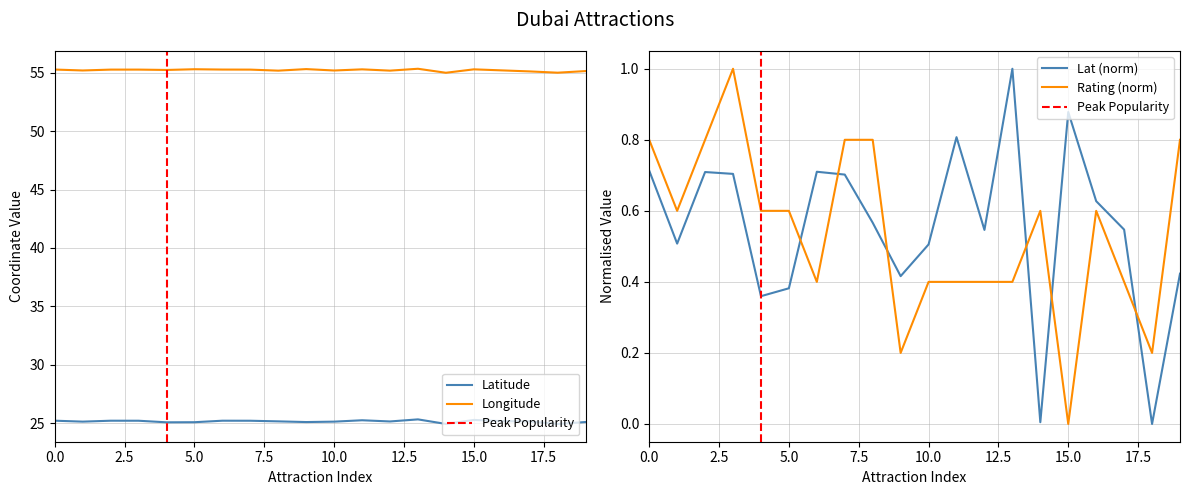

The value of lat at rating is 25.2. True or false?

True